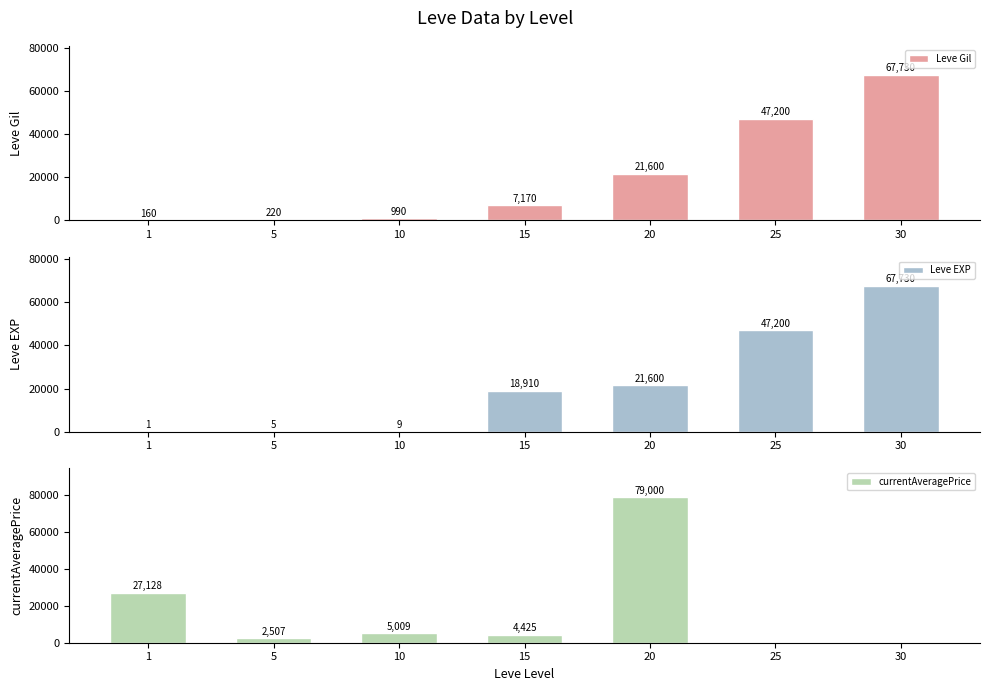

What is the difference between the maximum and minimum values in the Leve EXP series?

67729